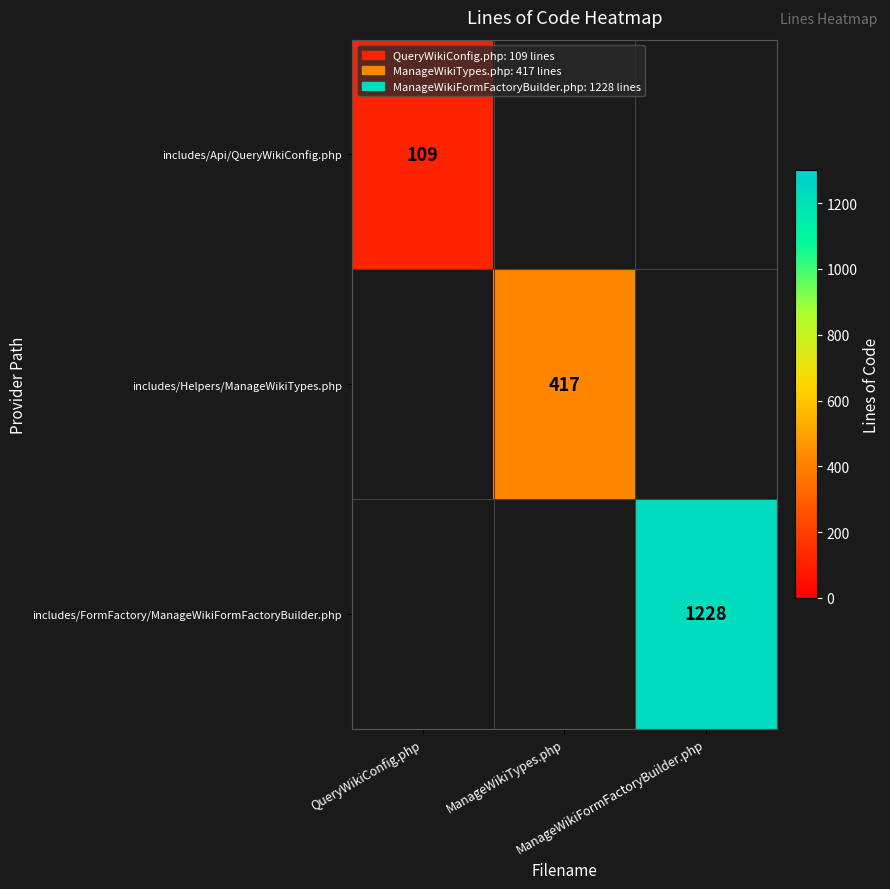

The value of includes/Helpers/ManageWikiTypes.php at QueryWikiConfig.php is 0. True or false?

True